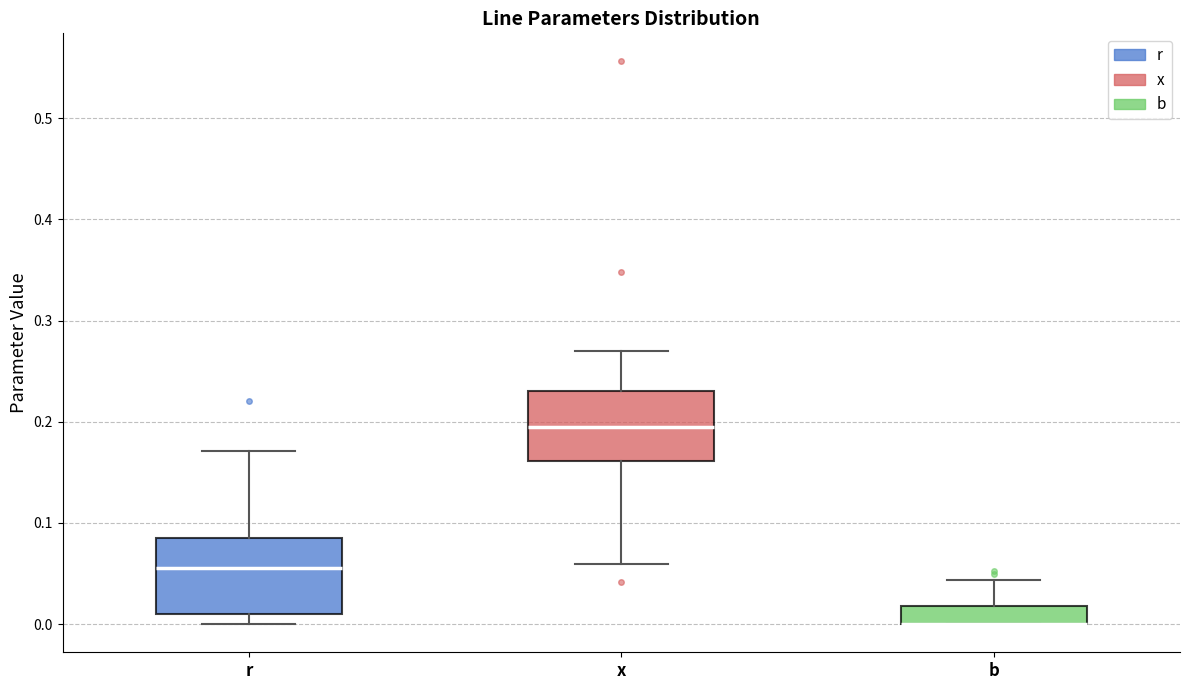

Reading left to right, transcribe this box plot: for each box, give where its median line is, the range the box spans, and where its two whiskers end, as read against the y-axis. The values are not printed on the chart, so give them approximately, as read against the axis.

r: median 0.06, box 0.01 to 0.09, whiskers 0.00 to 0.17
x: median 0.20, box 0.16 to 0.23, whiskers 0.06 to 0.27
b: median 0.00 (drawn on the box's lower edge), box 0.00 to 0.02, whiskers 0.00 to 0.04